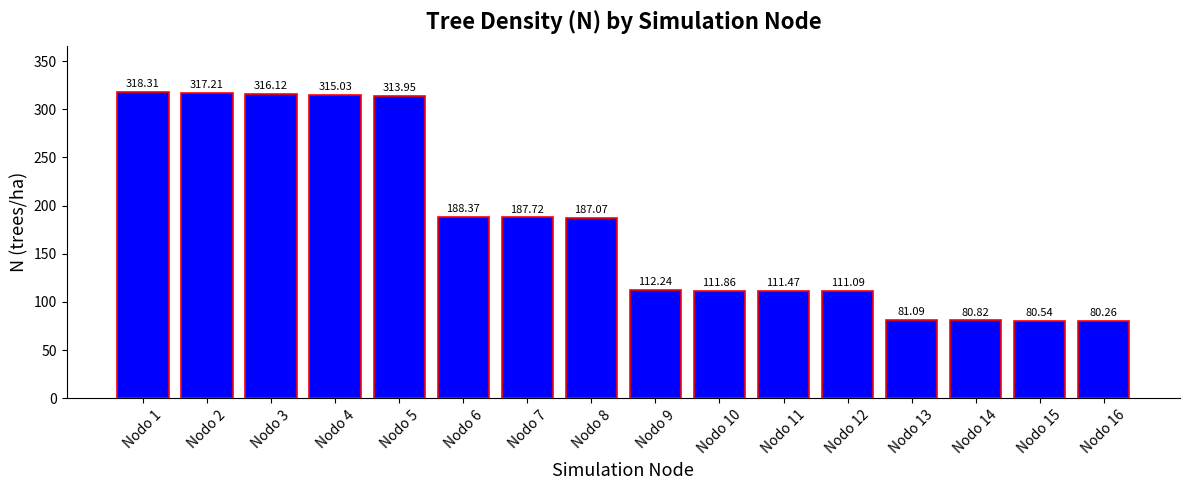

Does the chart contain any negative values?

No